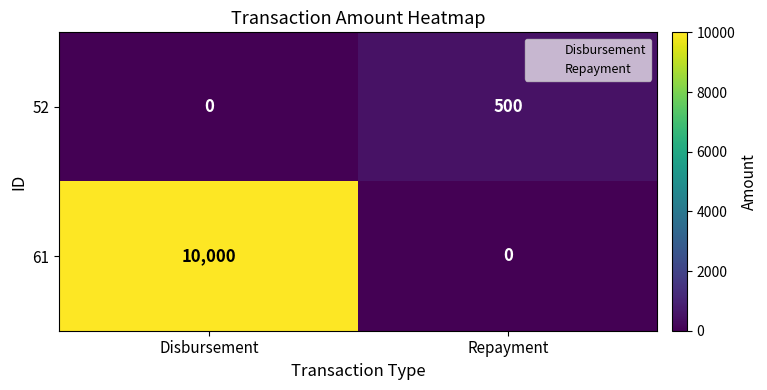

What is the total value across all series at Repayment?

500